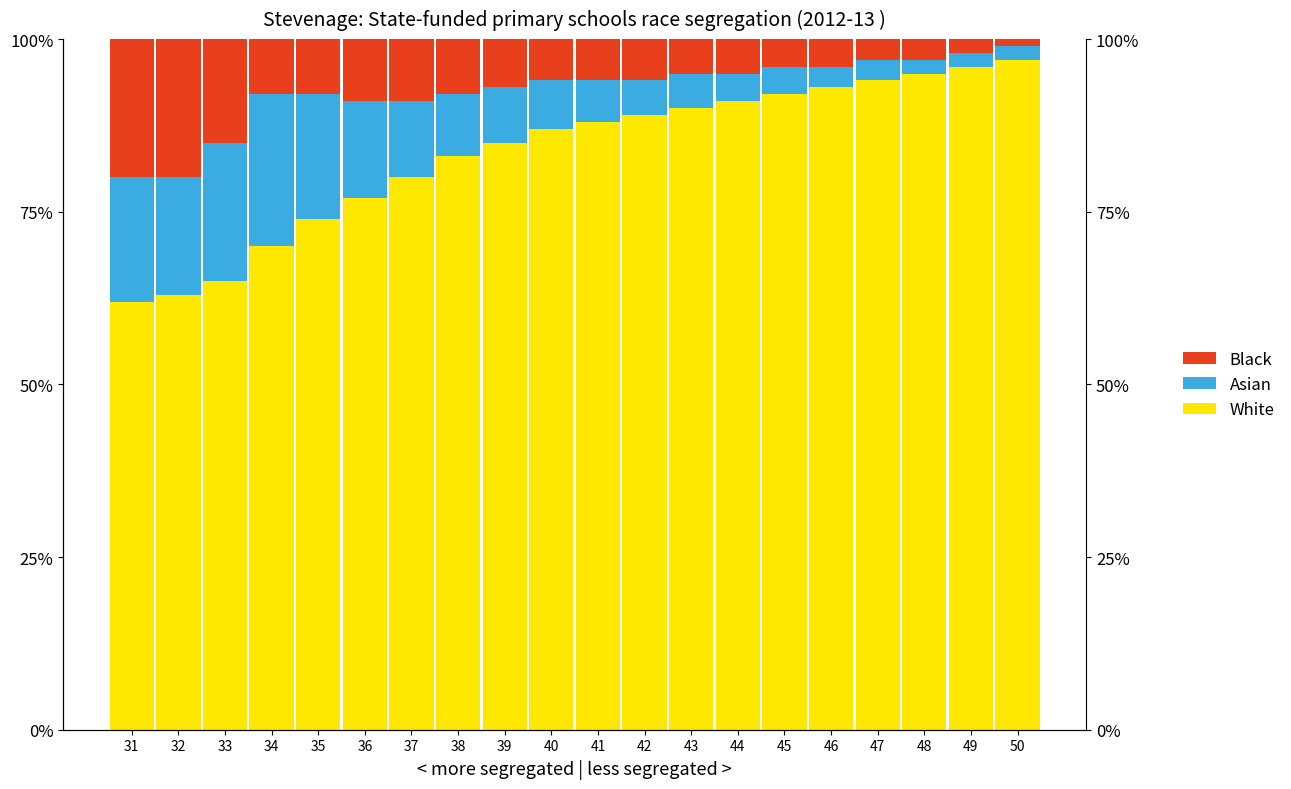

Reading left to right, what are all the values shown in this chart?

White: 62	63	65	70	74	77	80	83	85	87	88	89	90	91	92	93	94	95	96	97
Asian: 18	17	20	22	18	14	11	9	8	7	6	5	5	4	4	3	3	2	2	2
Black: 20	20	15	8	8	9	9	8	7	6	6	6	5	5	4	4	3	3	2	1